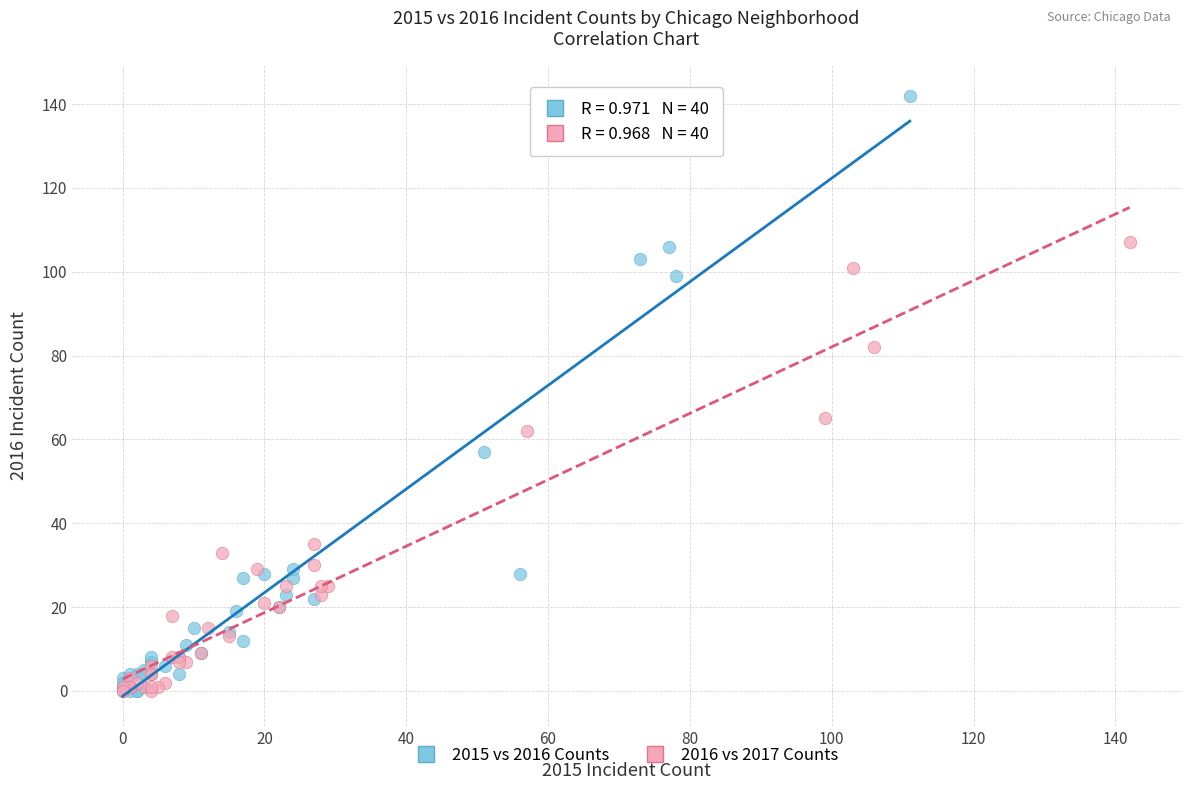

Which series has the widest spread of Y values?

2015 vs 2016 Counts